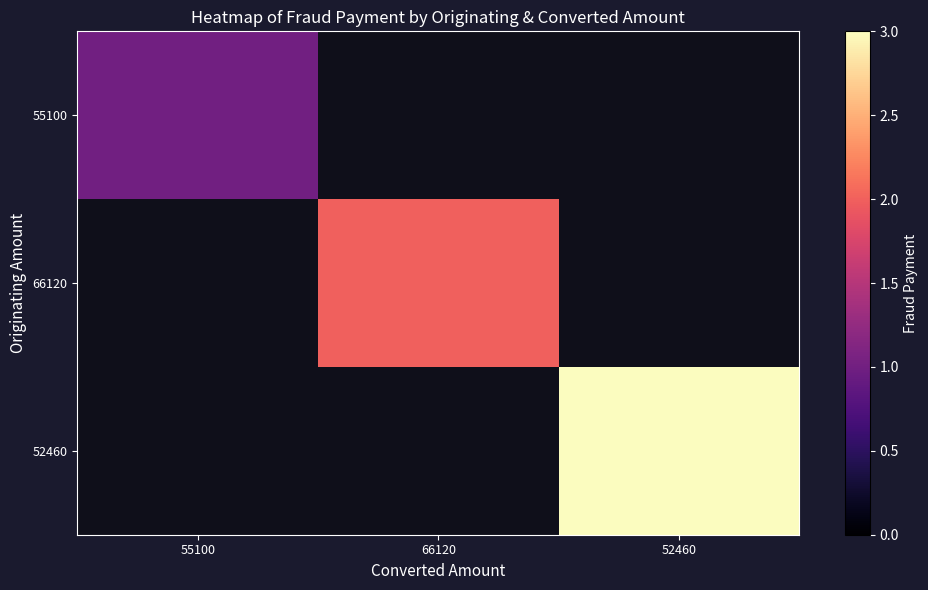

Is the value of 52460 at 66120 greater than the value of 66120 at 55100?

No